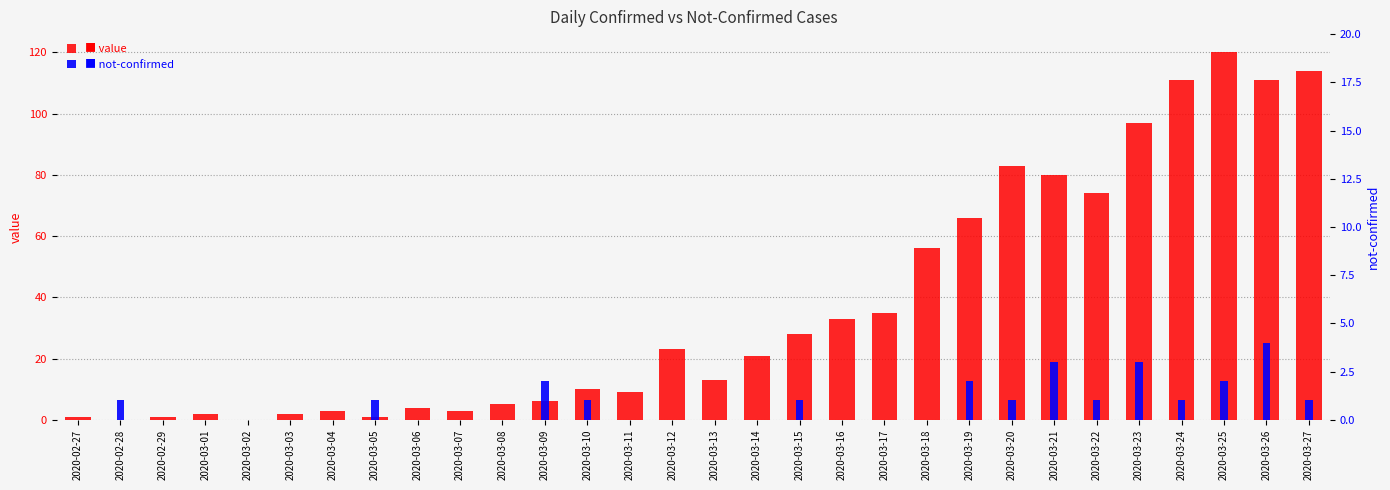

Which series has the widest spread of values?

value